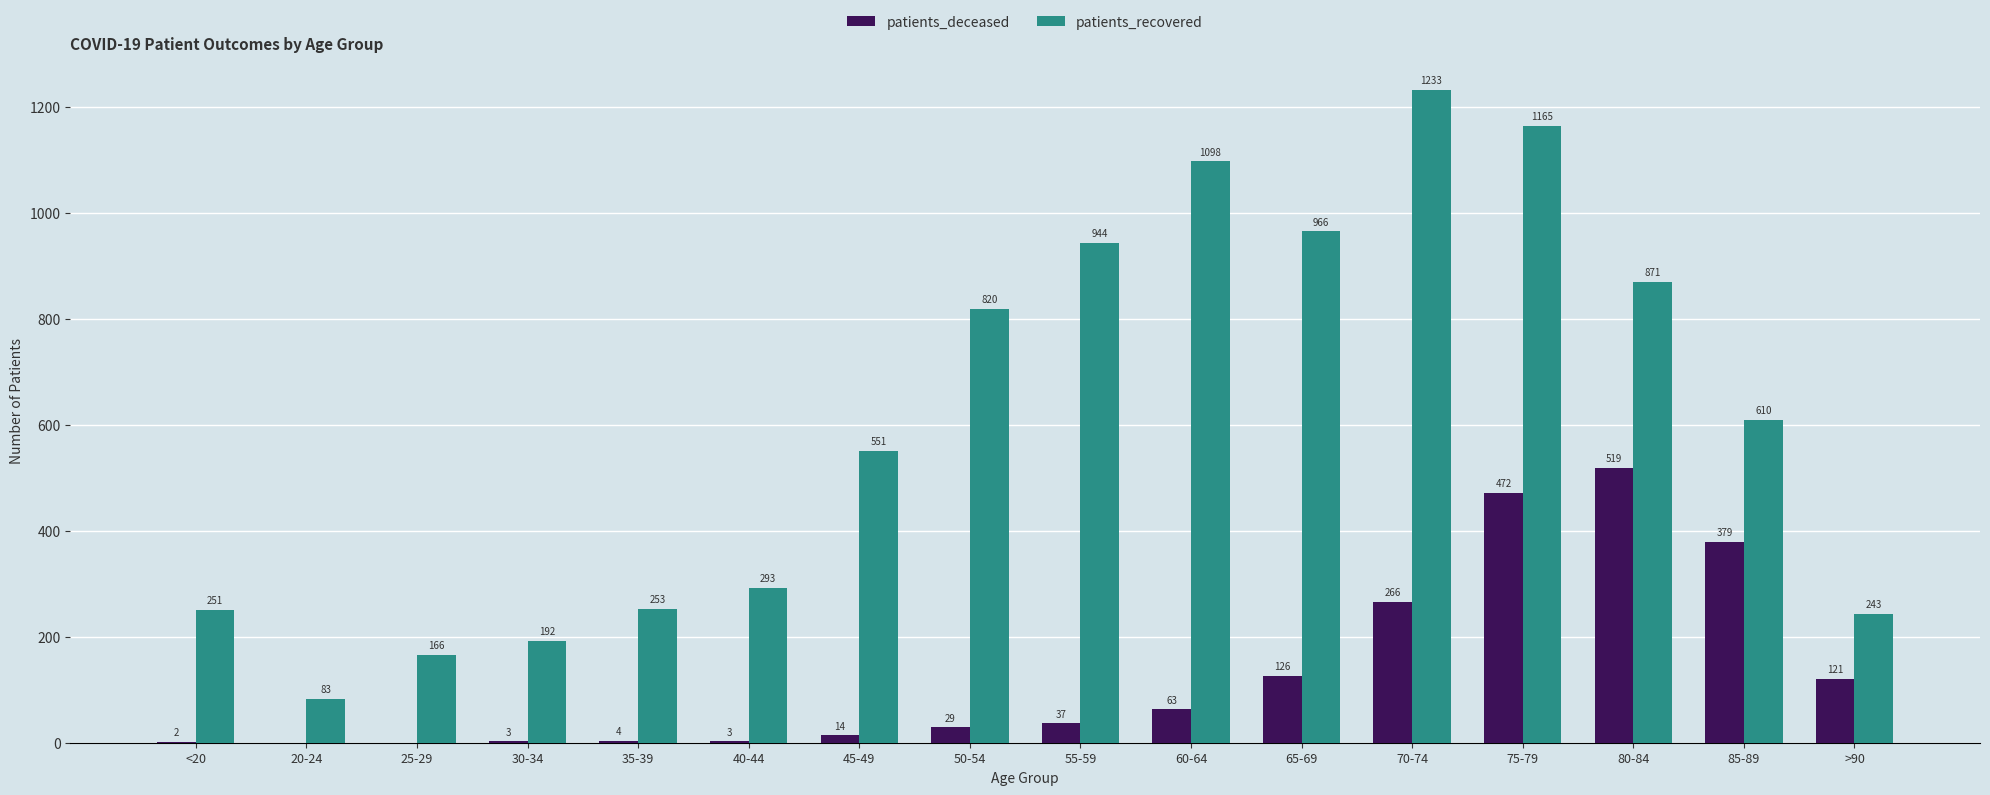

Which label corresponds to the largest value in the chart?

70-74